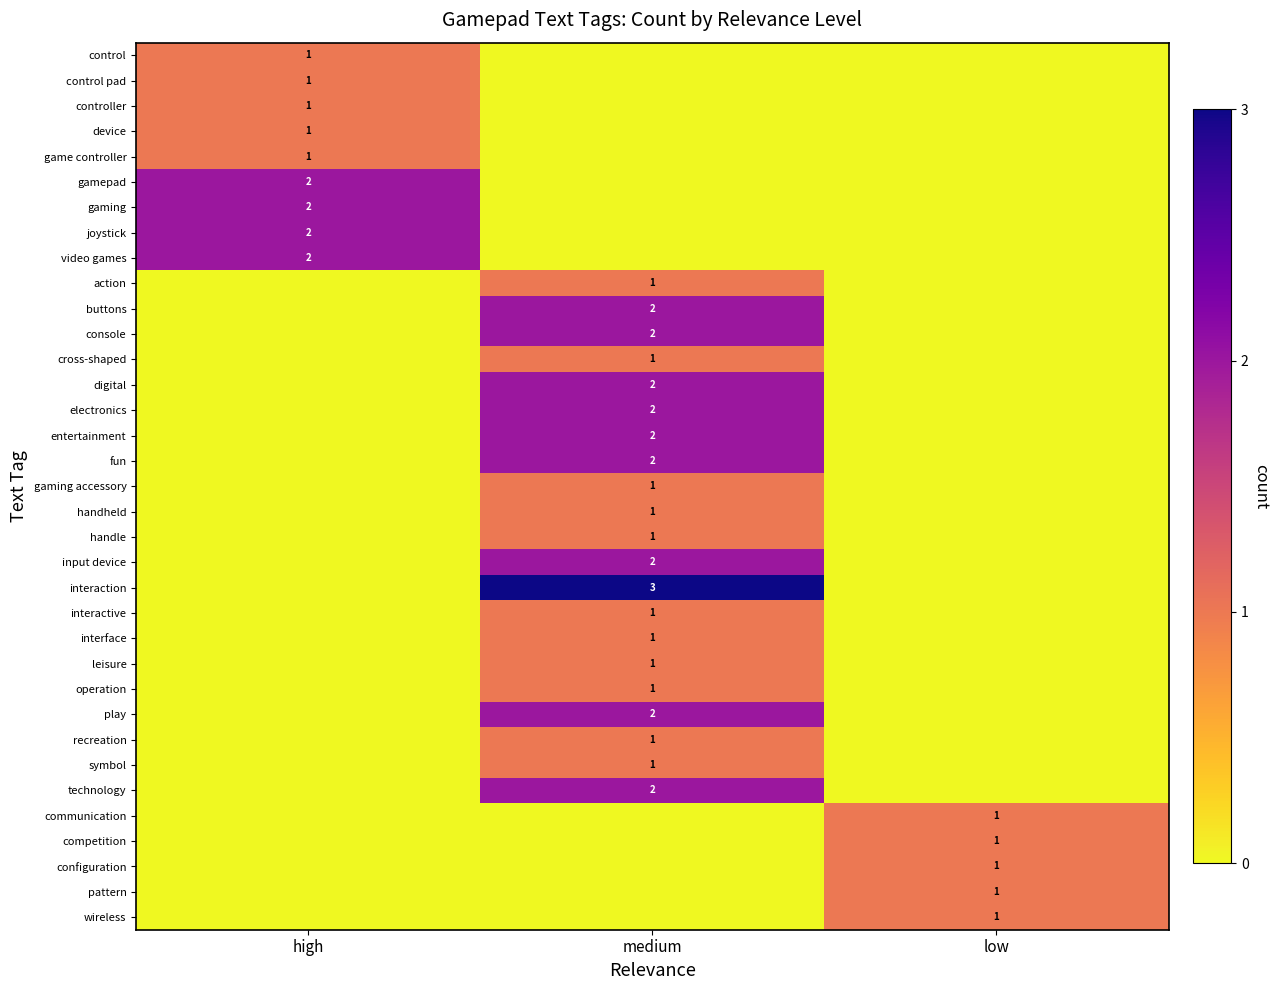

The value of interactive at medium is 2. True or false?

False